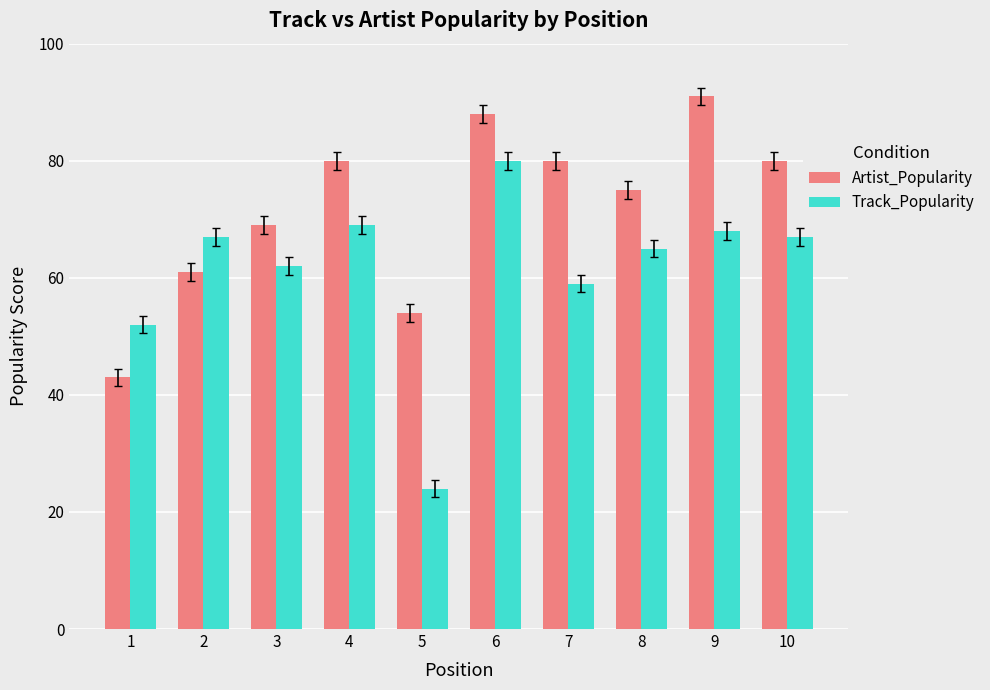

Read the Artist_Popularity value at 8, to the nearest 10.

80